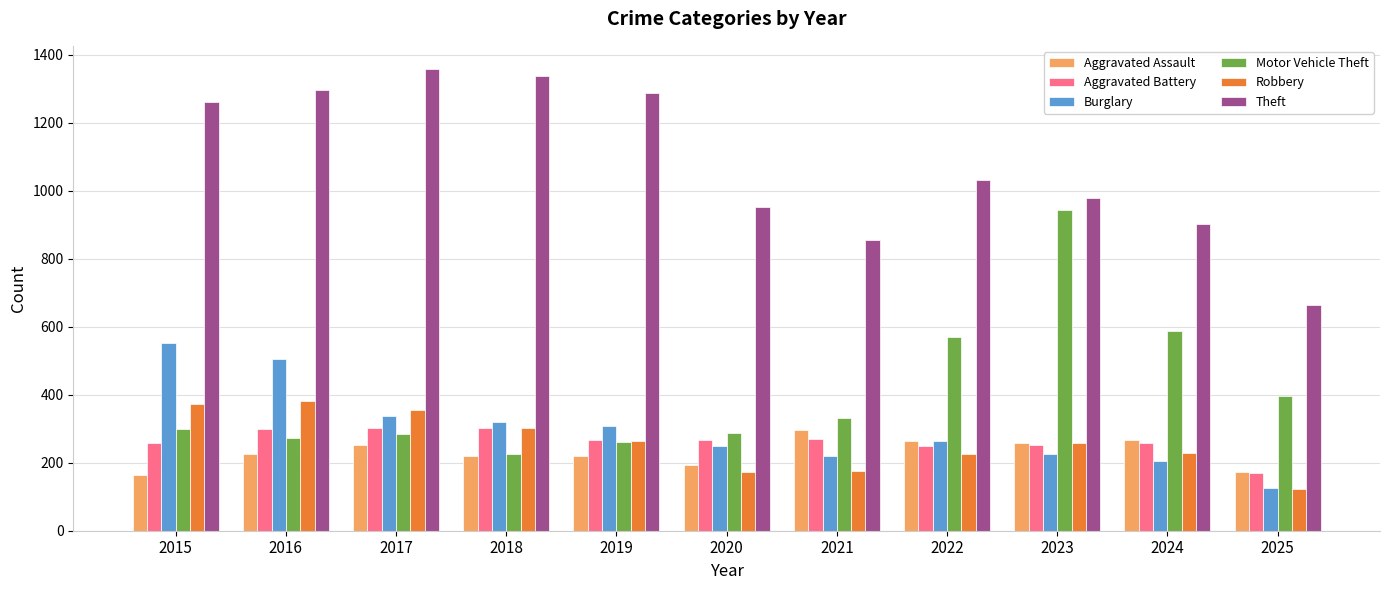

What is the average value of the Motor Vehicle Theft series?

405